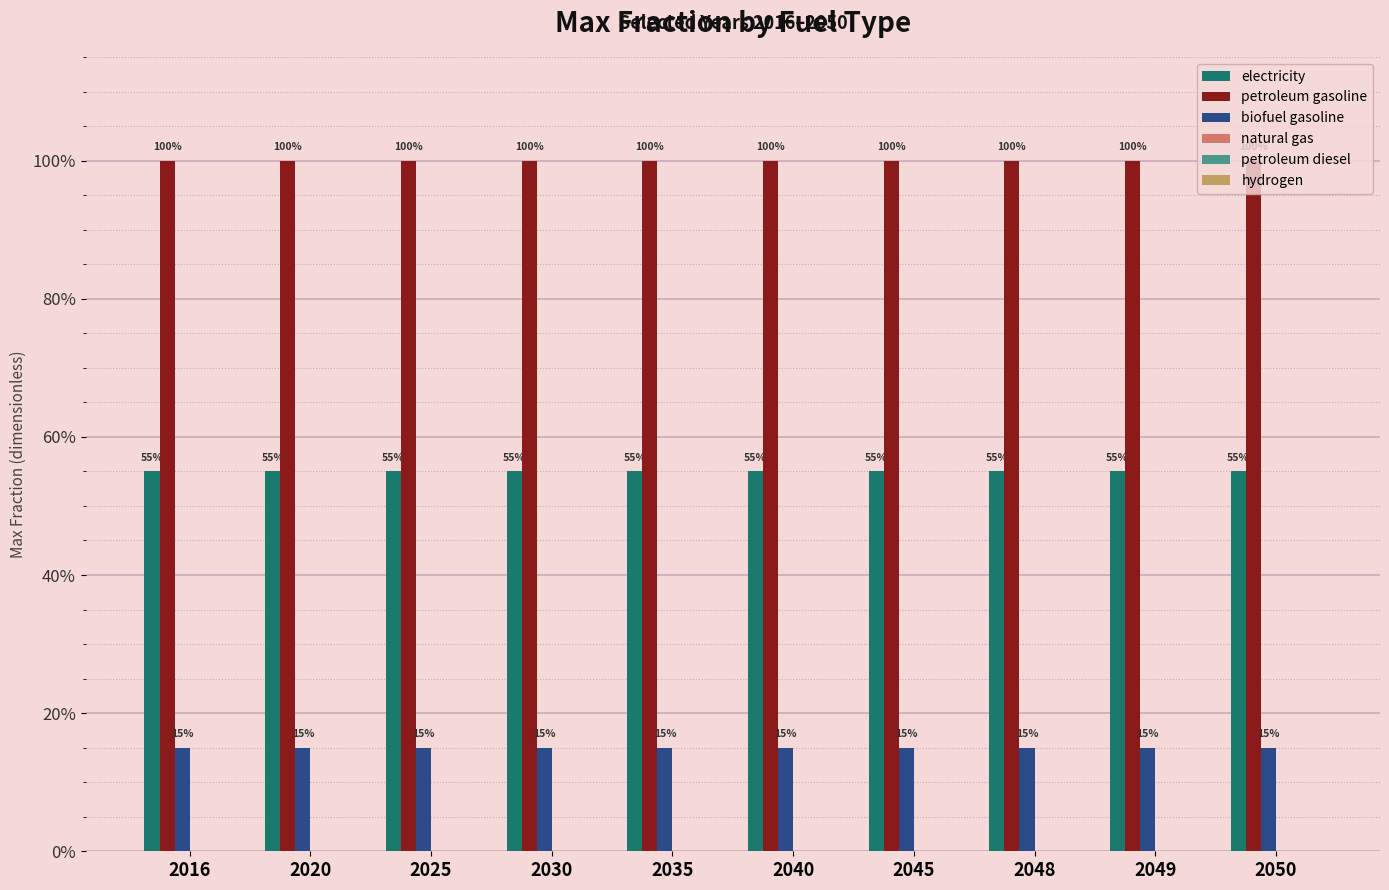

Does the chart contain any negative values?

No